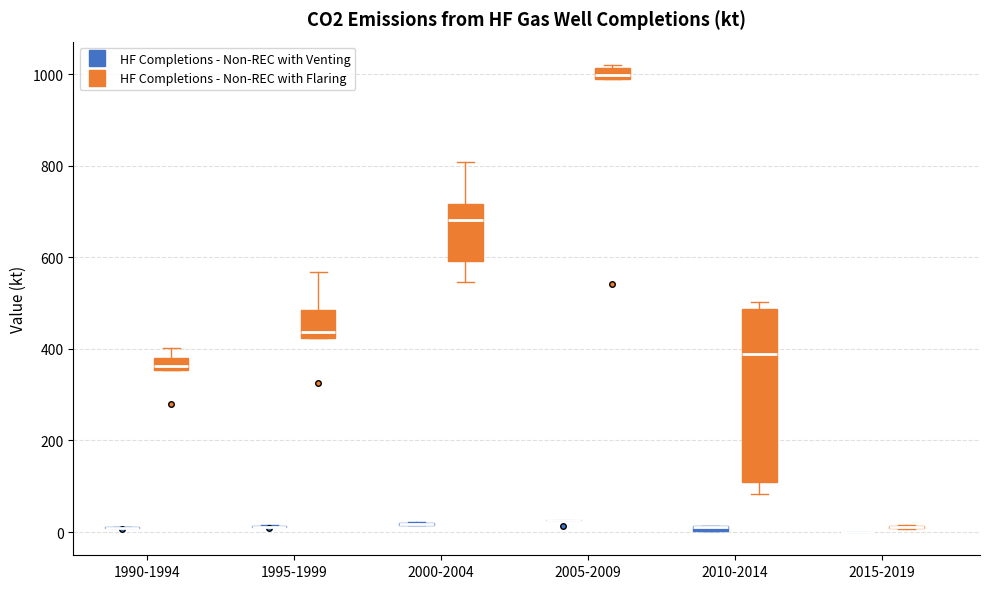

Which box is the tallest, from its lower edge to its upper edge?

2010-2014 (HF Completions - Non-REC with Flaring)